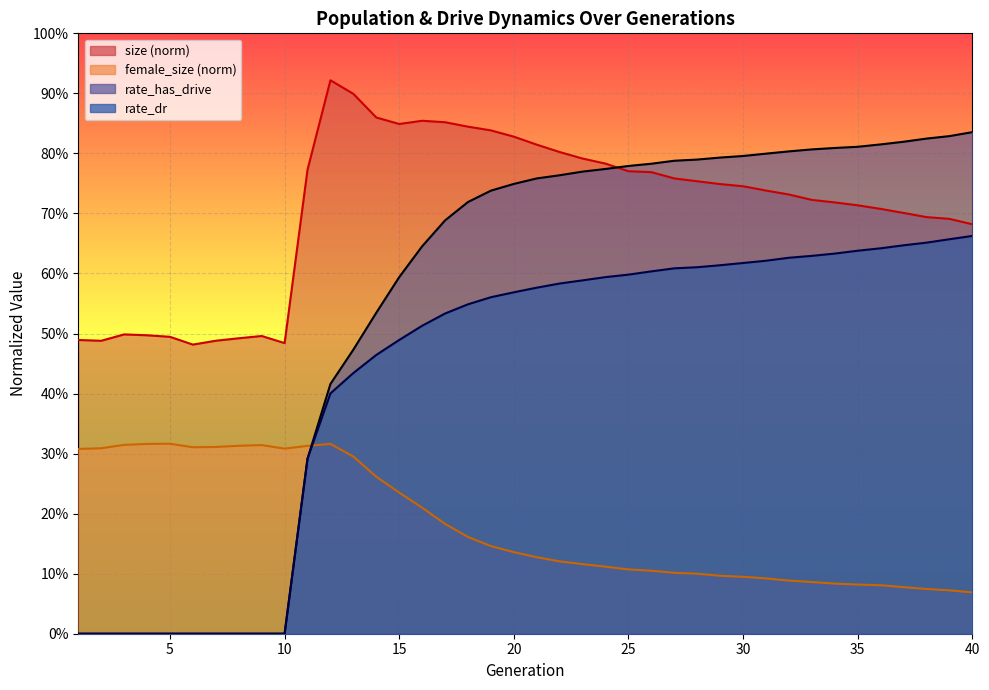

Is the value of size at 25 greater than the value of rate_dr at 4?

Yes